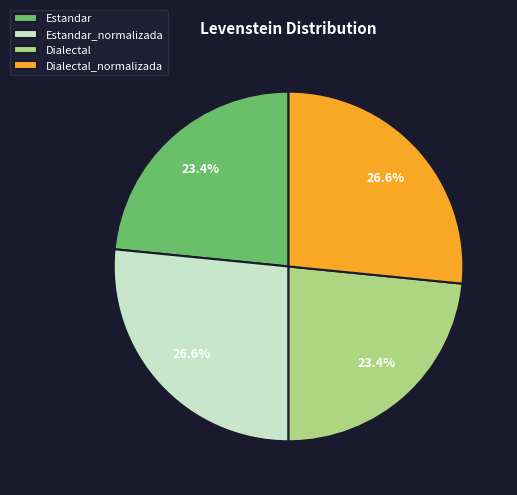

What percentage is the Dialectal_normalizada slice, to the nearest percent?

27%